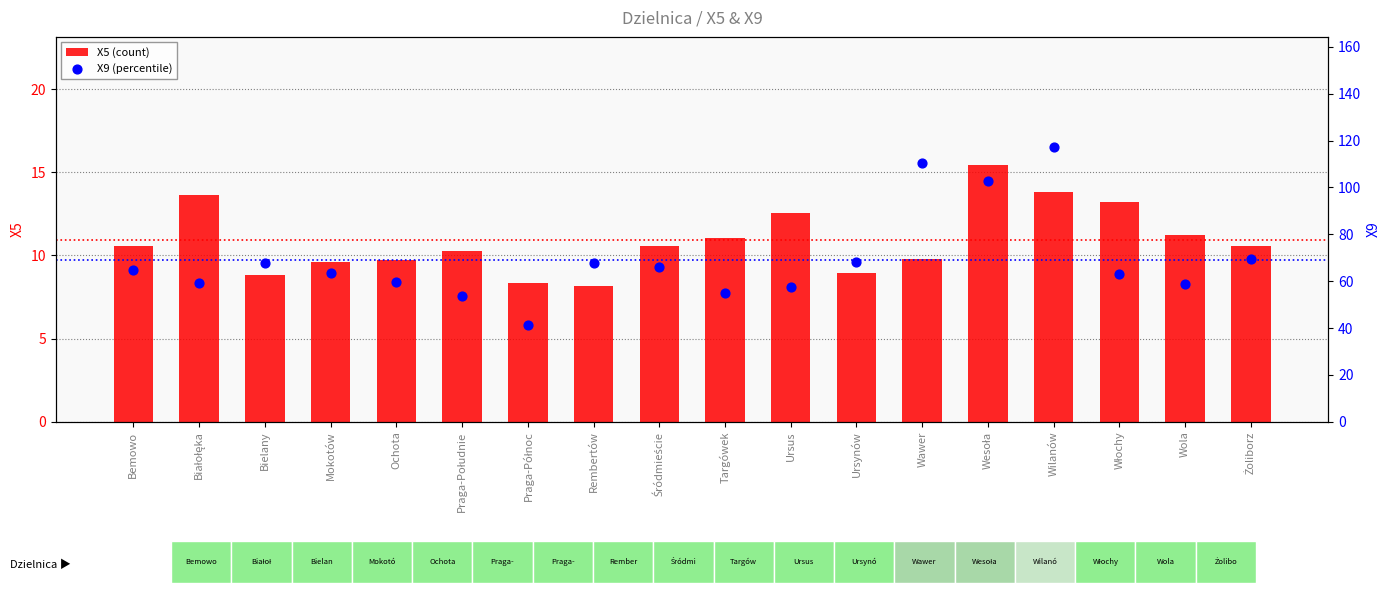

Which series has the widest spread of Y values?

X9 (percentile)